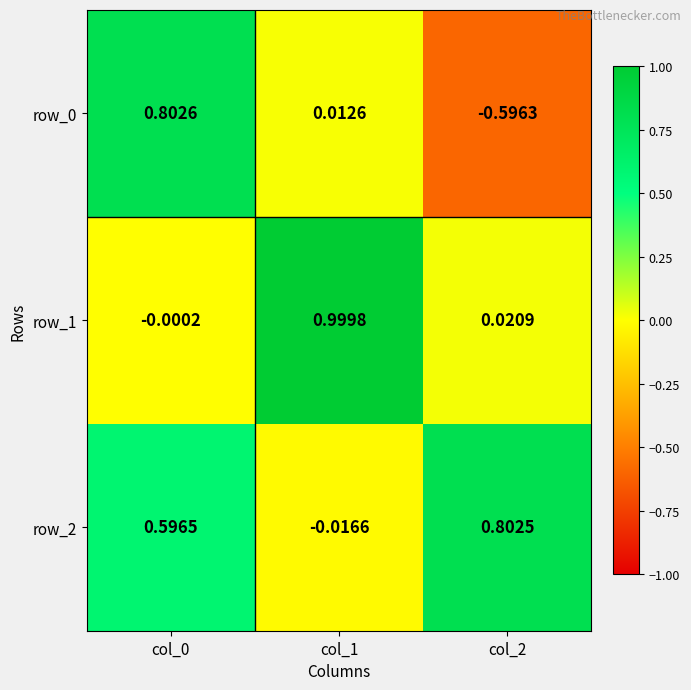

Reading left to right, list all the values displayed in this chart.

row_0: col_0=0.8	col_1=0.0	col_2=-0.6
row_1: col_0=-0.0	col_1=1.0	col_2=0.0
row_2: col_0=0.6	col_1=-0.0	col_2=0.8